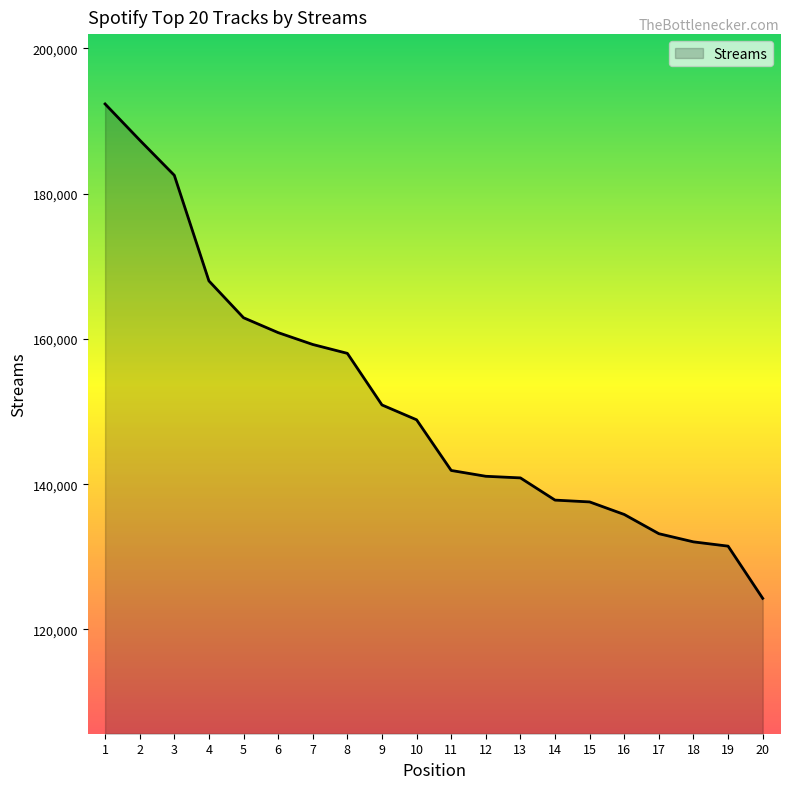

What is the difference between the values at 2 and 7?

28143